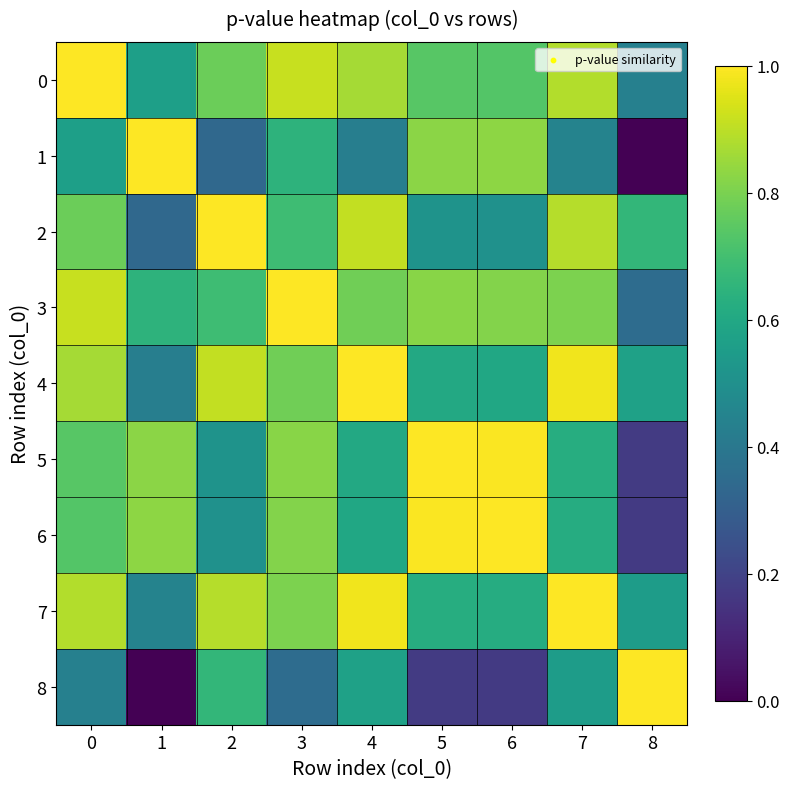

What is the total value across all series at 5?

6.3